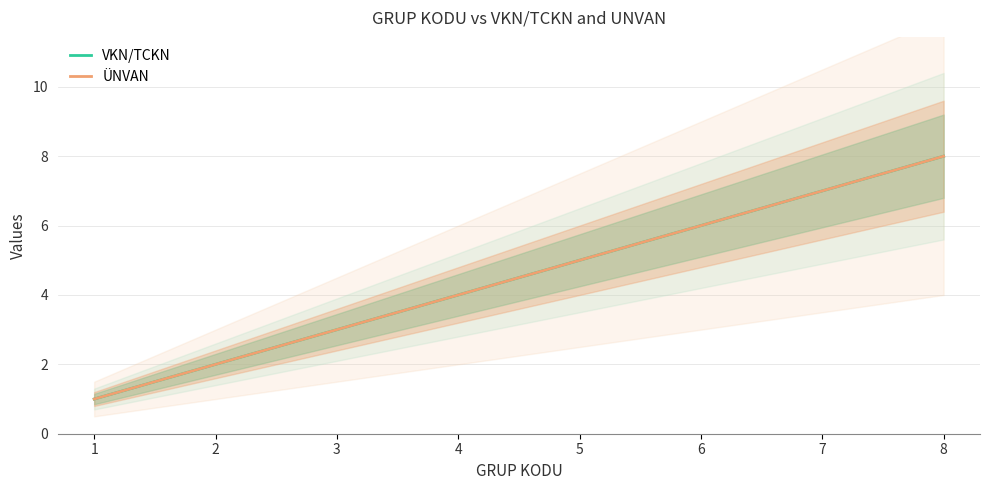

What are all the series names shown in the legend?

VKN/TCKN, ÜNVAN